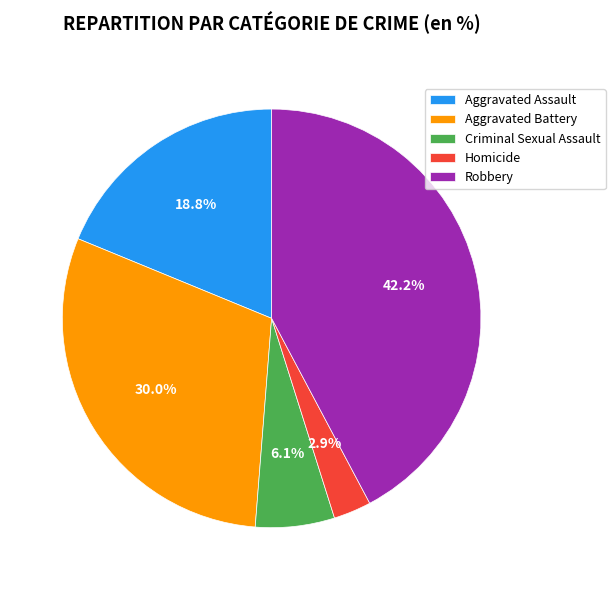

Is there a majority slice in this chart?

No